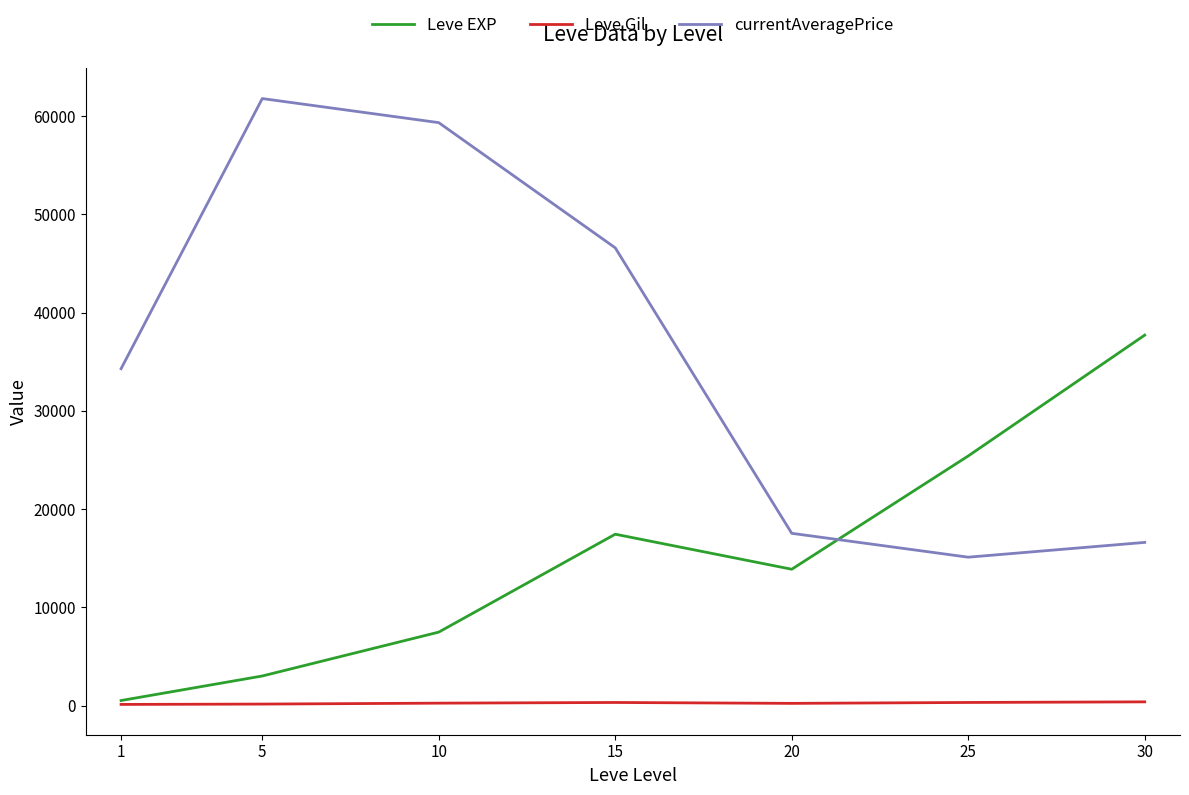

Which series has the largest range (max minus min)?

currentAveragePrice